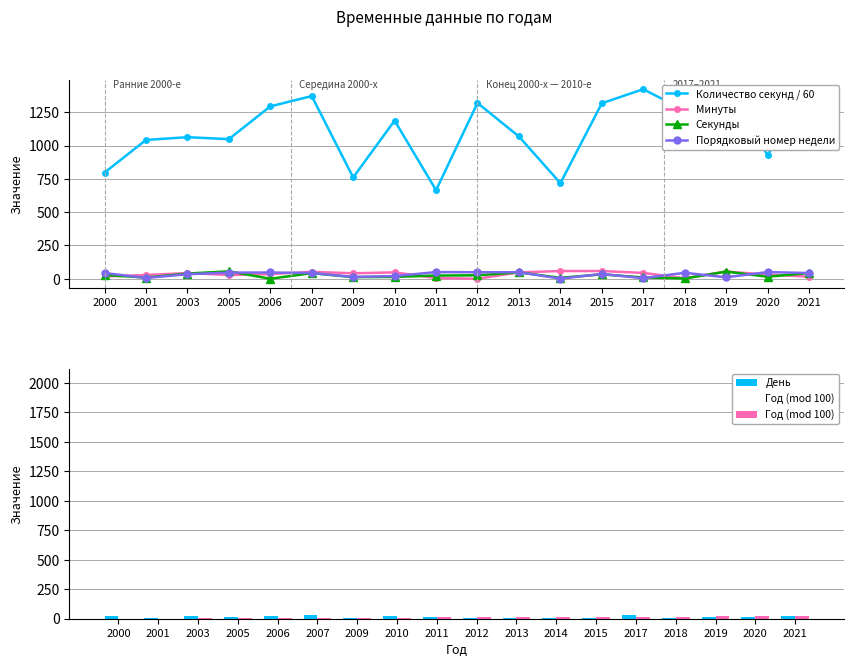

At which category does the chart reach its minimum across all series?

2012